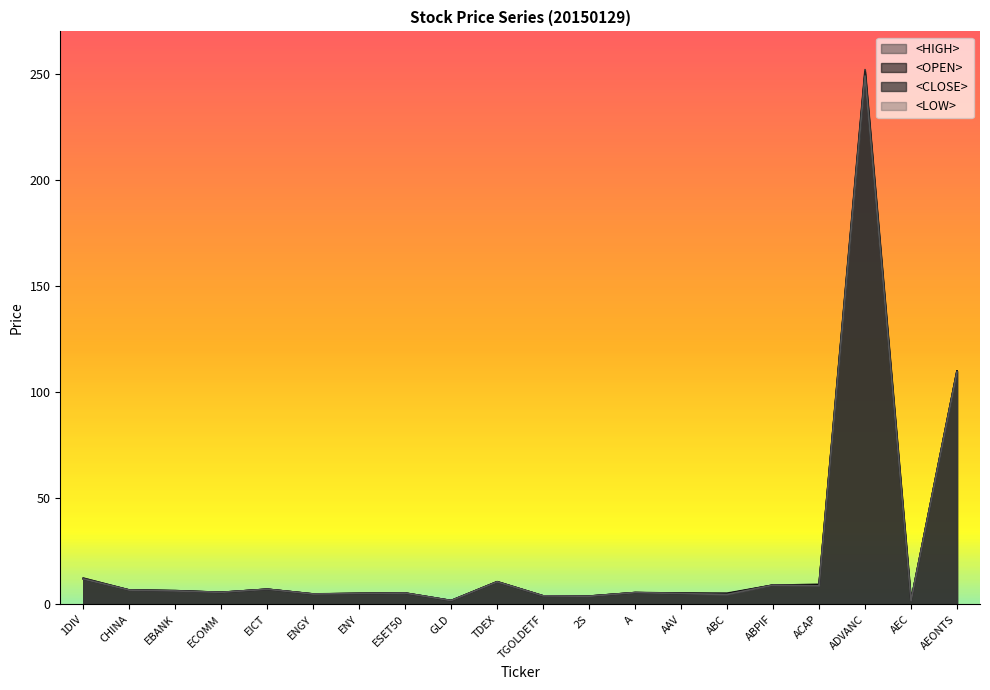

True or false: <CLOSE> and <LOW> intersect in this chart.

False